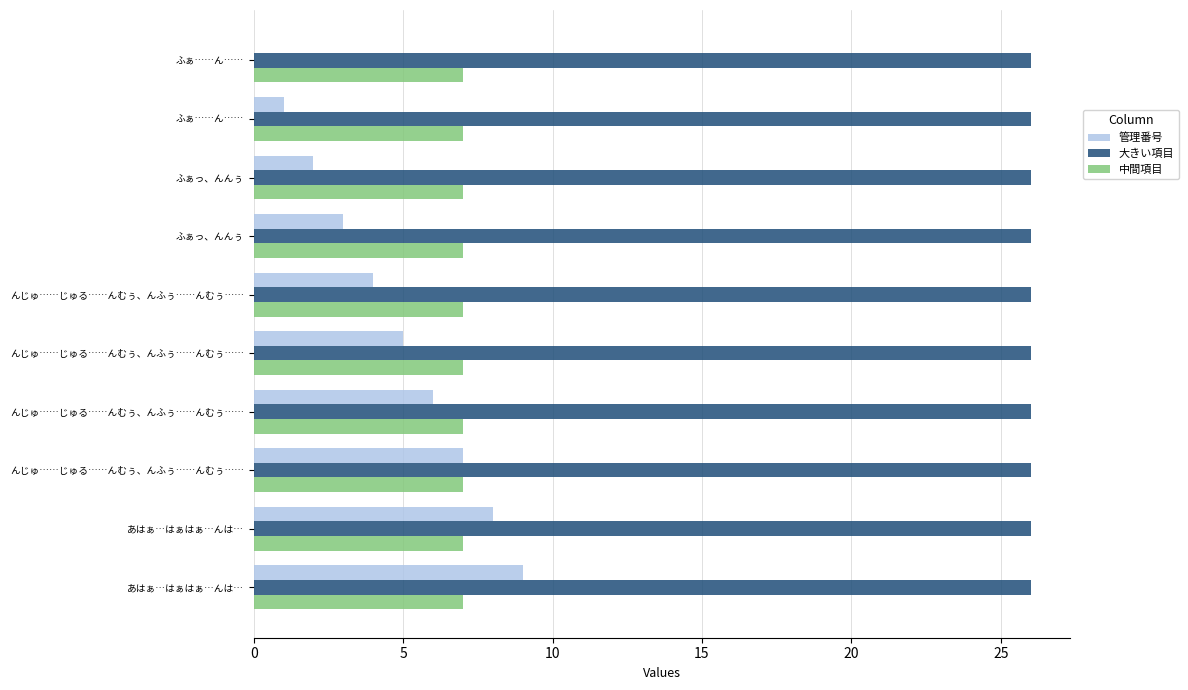

How many categories are shown in the chart?

10